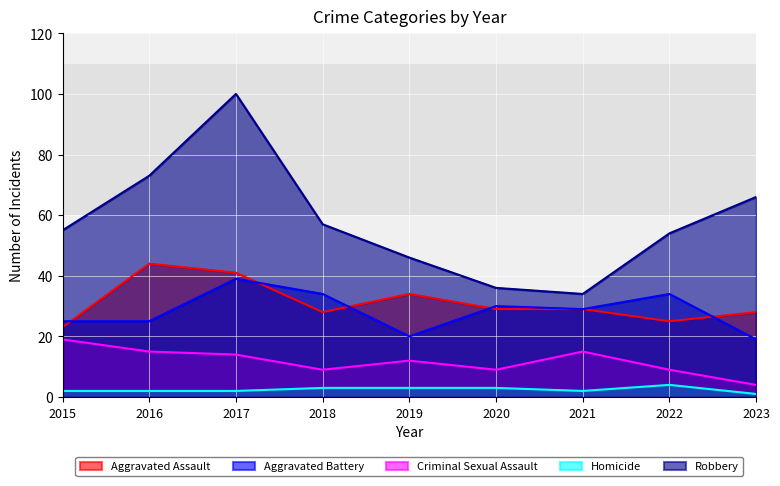

Where is the first local maximum for Homicide?

2022